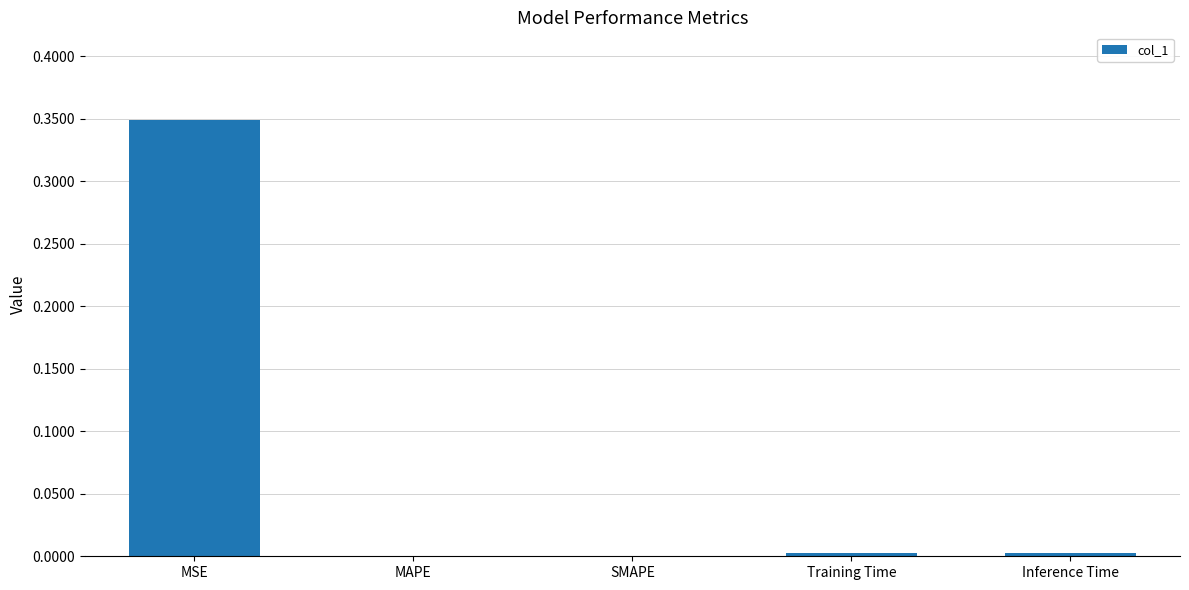

True or false: the data shows 0.0 at MAPE.

True